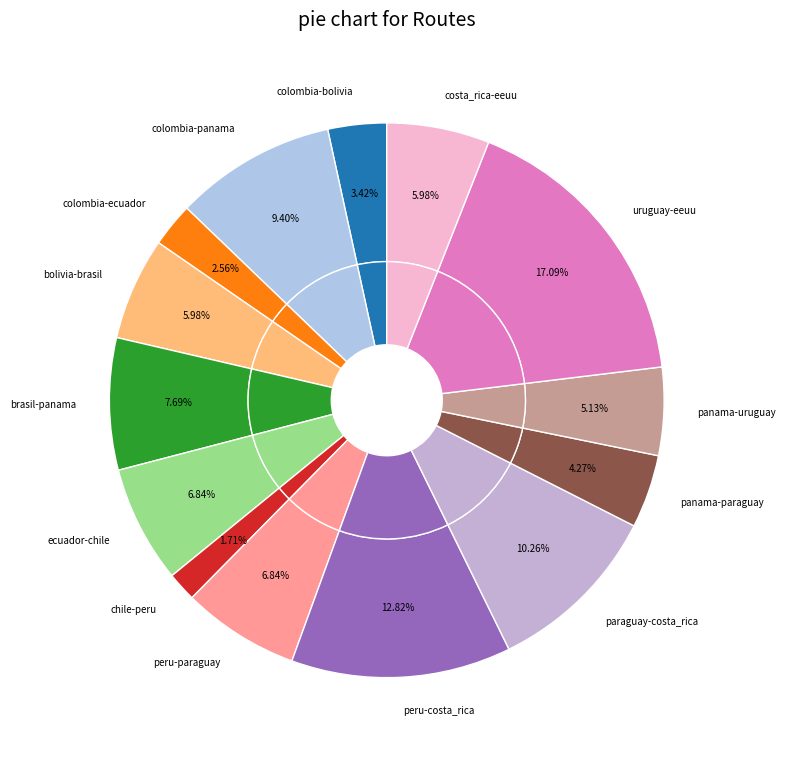

What percentage is the chile slice, to the nearest percent?

2%